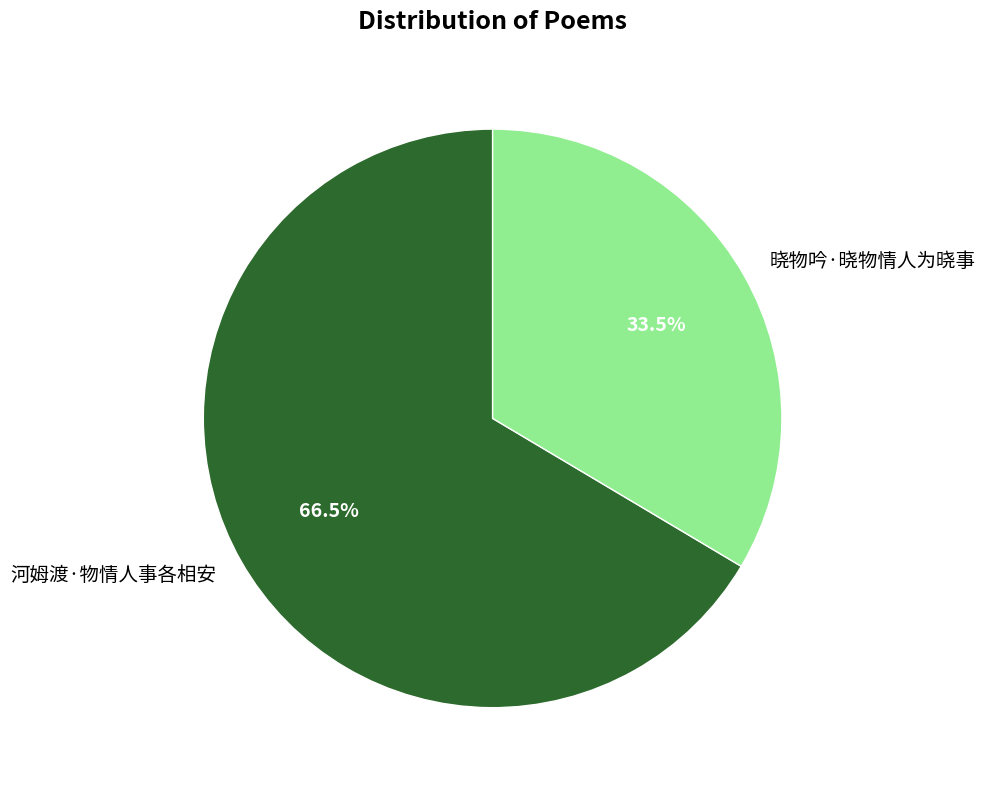

Which slice represents more than half of the pie?

河姆渡·物情人事各相安